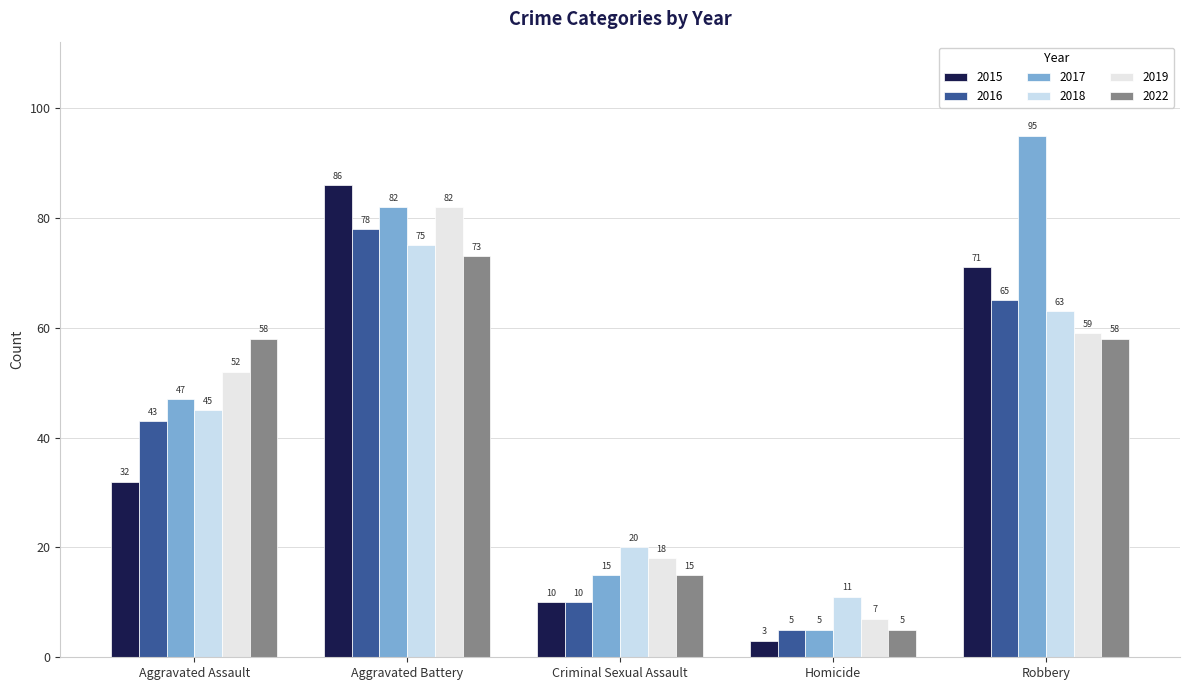

Count the number of data series in this chart.

6